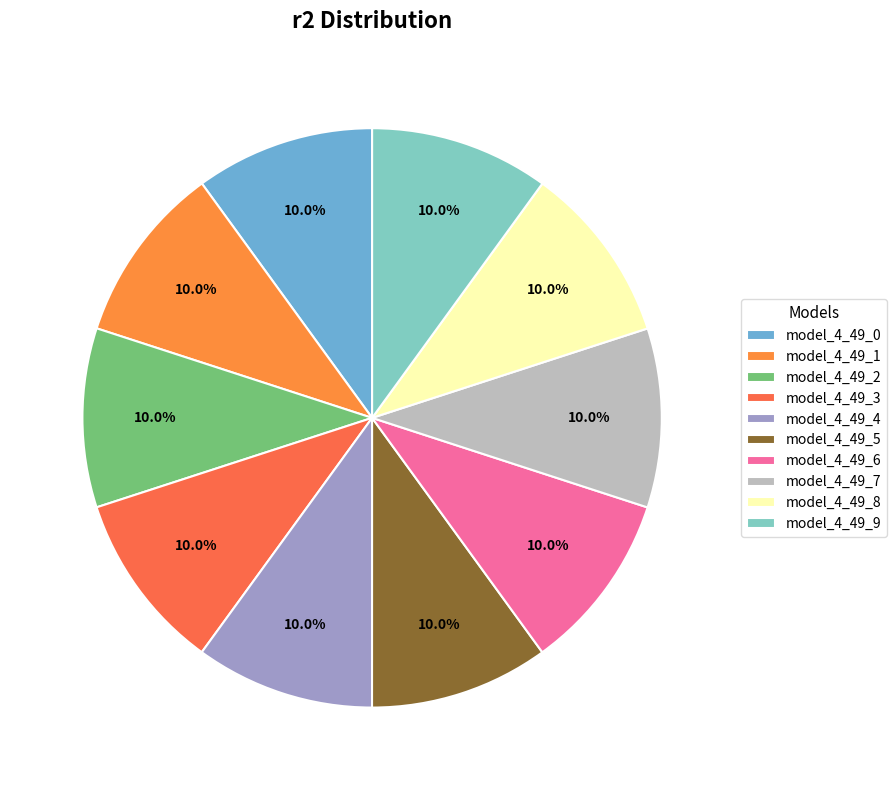

How many slices are in this pie chart?

10